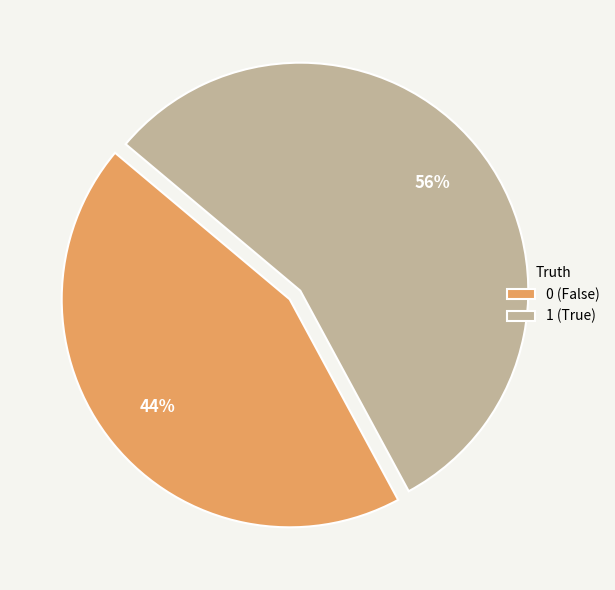

To the nearest percent, what is the difference between the largest and smallest slice percentages?

12%